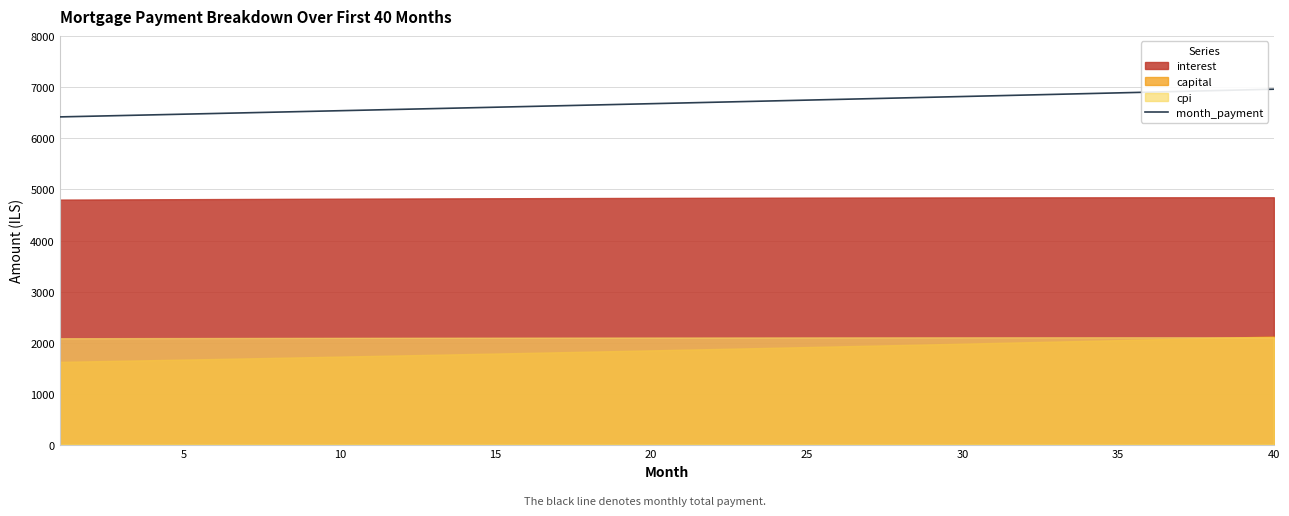

Reading left to right, what are all the values shown in this chart?

6422.8	6436.2	6449.6	6463.1	6476.5	6490.0	6503.5	6517.1	6530.7	6544.3	6557.9	6571.6	6585.3	6599.0	6612.7	6626.5	6640.3	6654.1	6668.0	6681.9	6695.8	6709.8	6723.7	6737.7	6751.8	6765.9	6779.9	6794.1	6808.2	6822.4	6836.6	6850.9	6865.1	6879.4	6893.8	6908.1	6922.5	6936.9	6951.4	6965.9